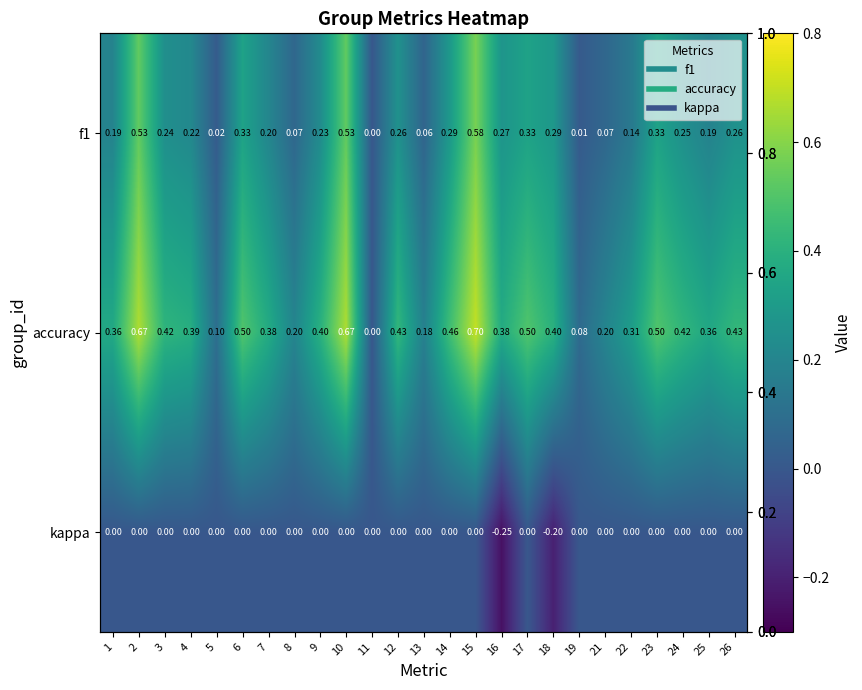

List the series in order of their peak value, lowest first.

kappa, f1, accuracy